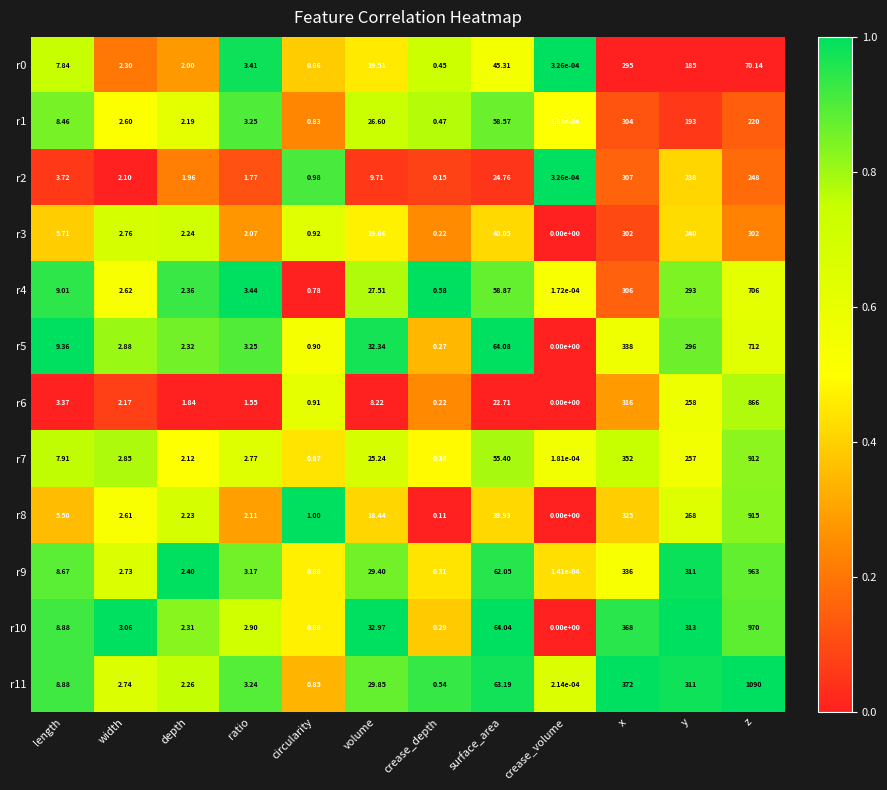

Is the value of r6 at x greater than the value of r10 at length?

Yes